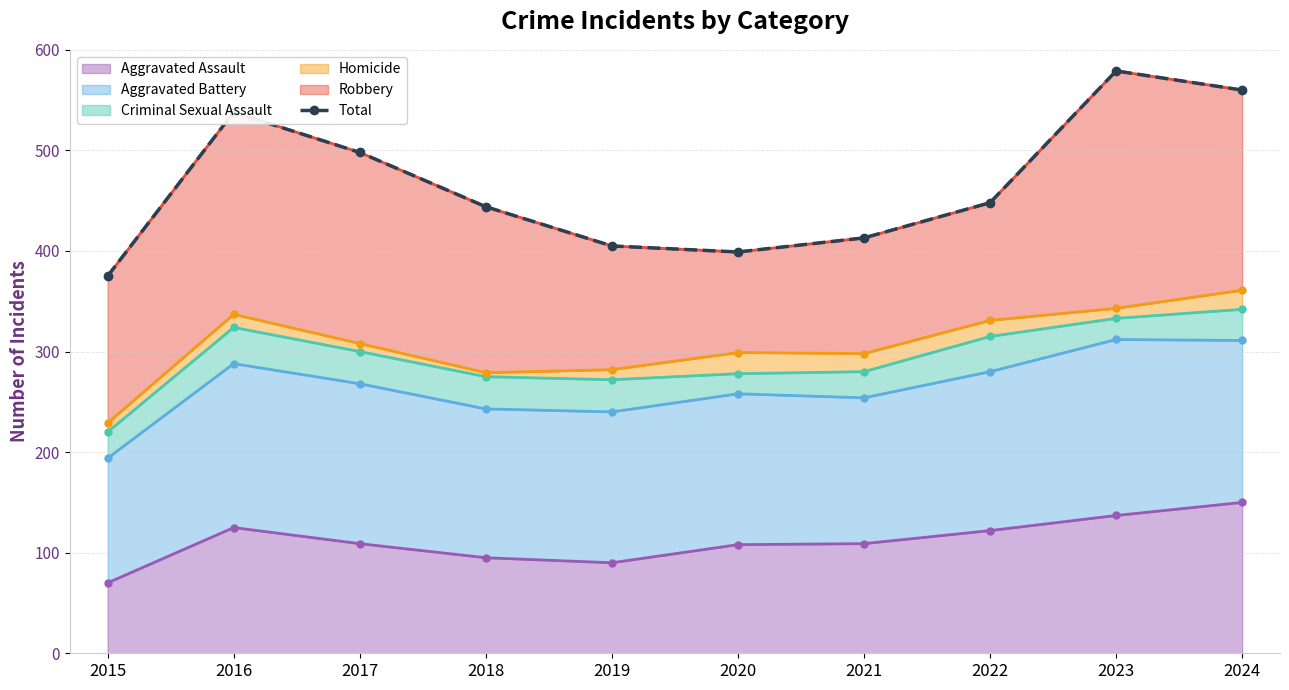

Reading left to right, what are all the values shown in this chart?

375	538	498	444	405	399	413	448	579	560